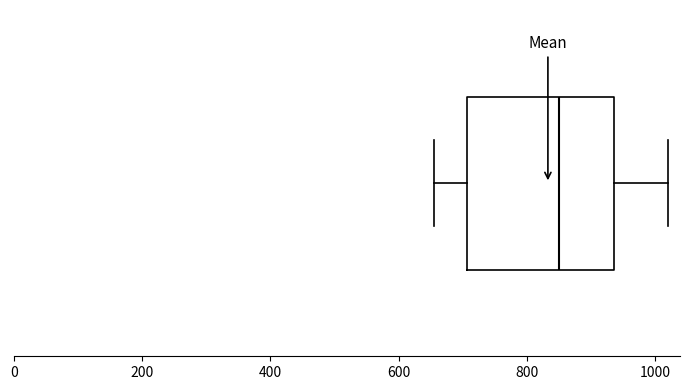

Read this box plot against the x-axis: the position of the median line, the range covered by the box, and the ends of both whiskers. The values are not printed on the chart, so give them approximately, as read against the axis.

median 860, box 700 to 940, whiskers 660 to 1020